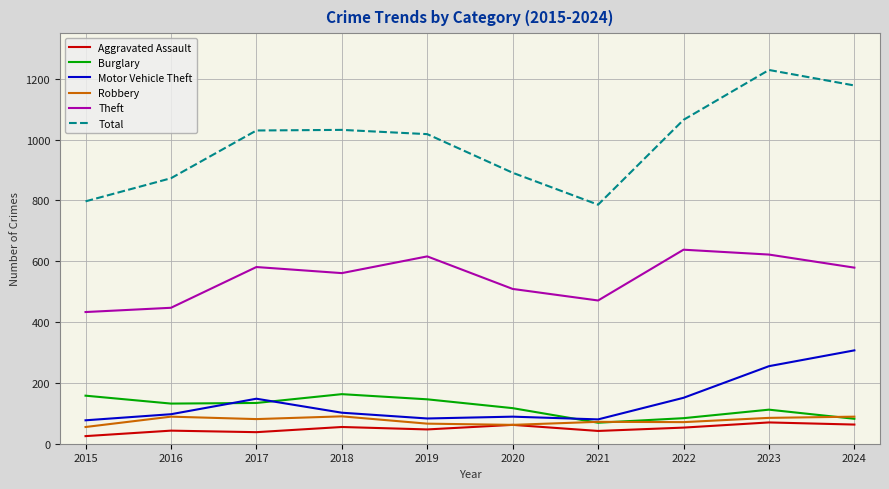

True or false: Theft and Robbery intersect in this chart.

False